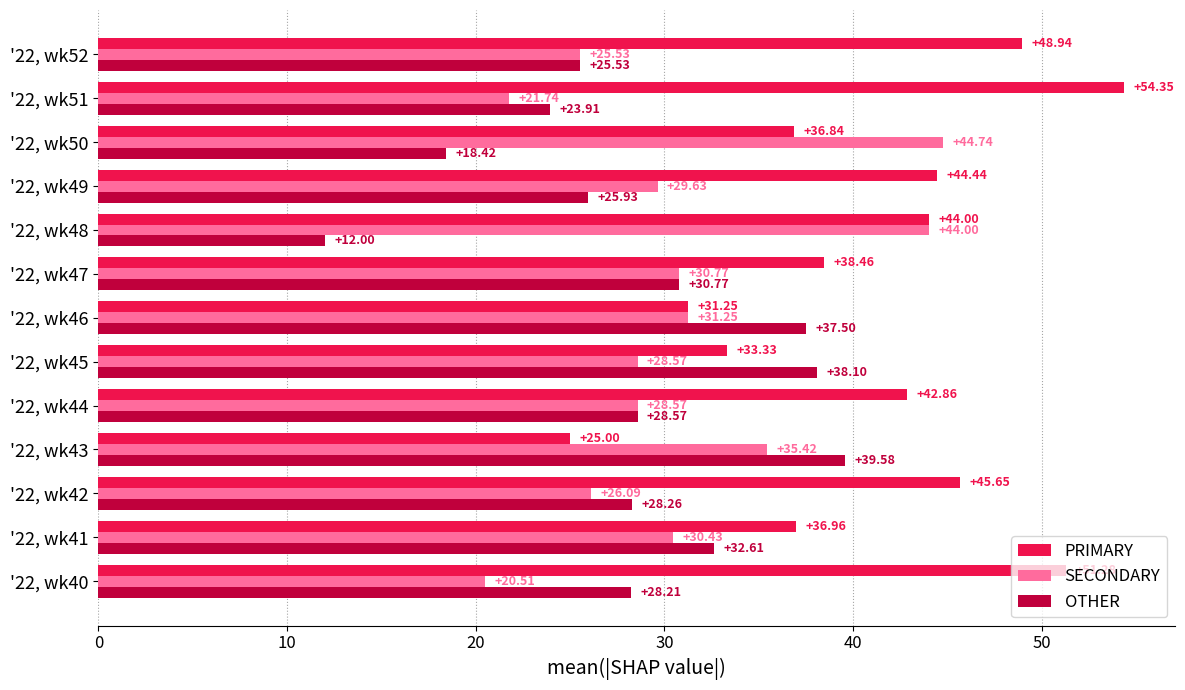

At how many categories does at least one series exceed 50?

2